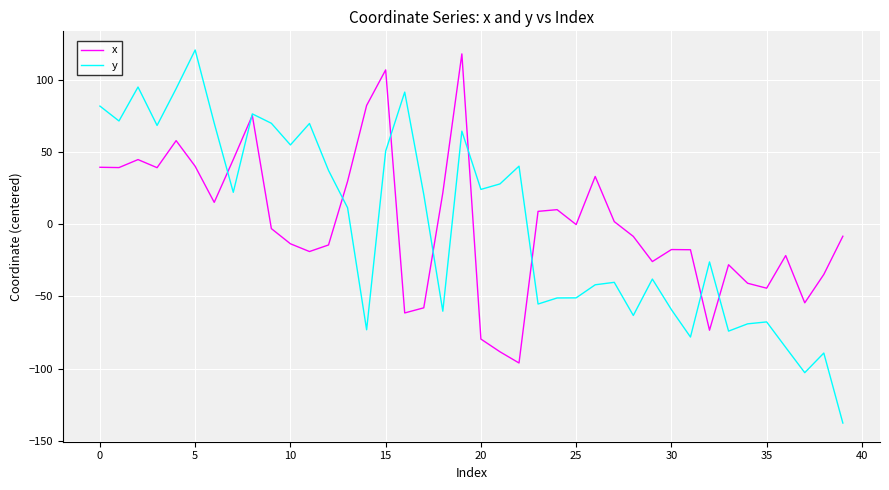

Which series has the largest range (max minus min)?

y